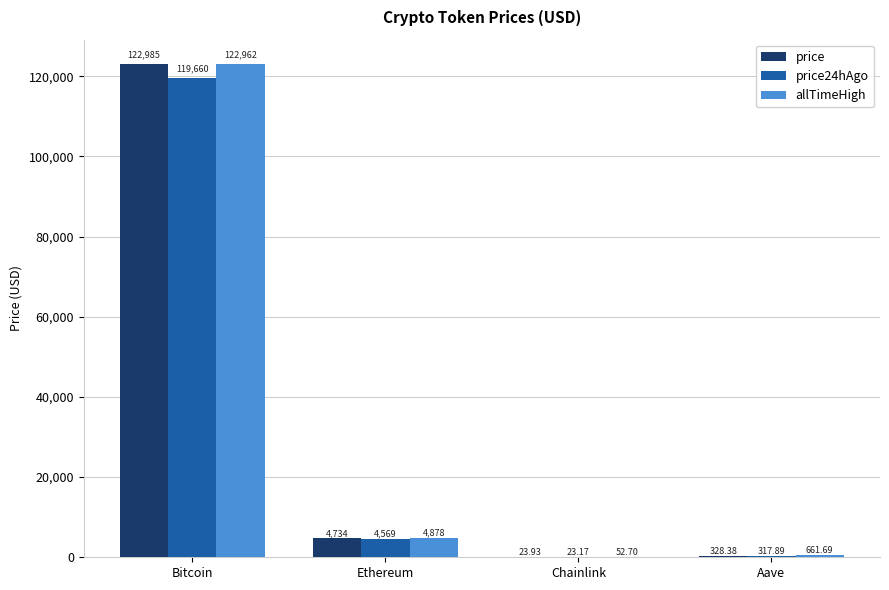

Which category has the highest value in the price24hAgo series?

Bitcoin